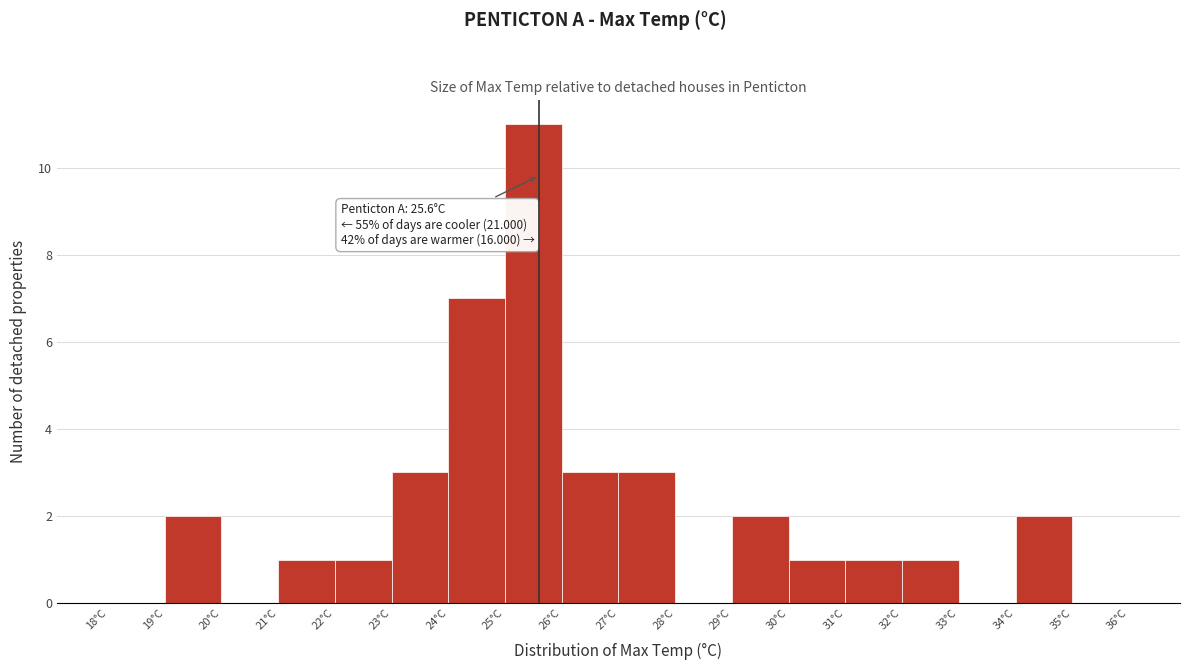

Which range on the x-axis has the tallest bar?

25 to 26